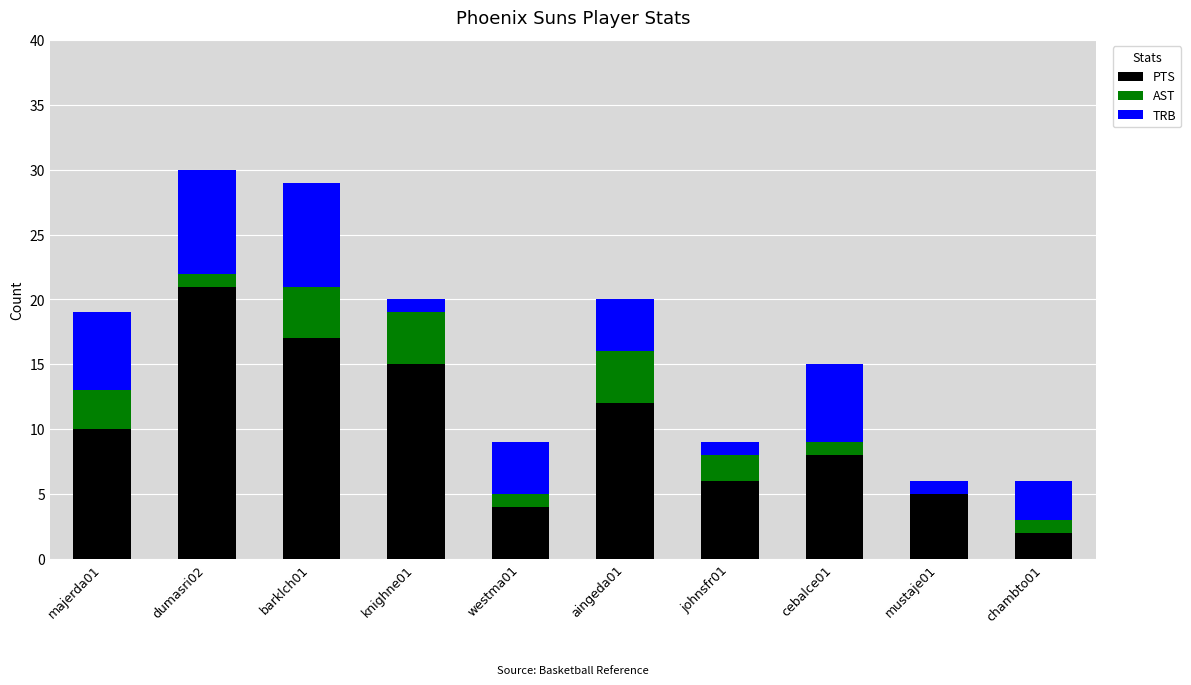

How many series are shown in this chart?

3